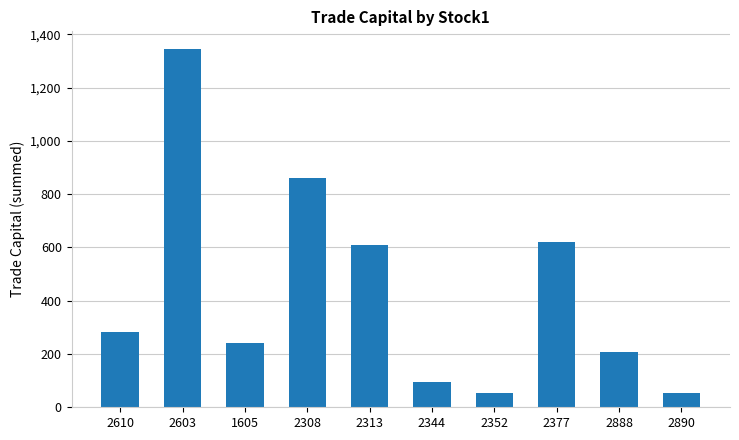

What is the difference between the values at 1605 and 2344?

145.1